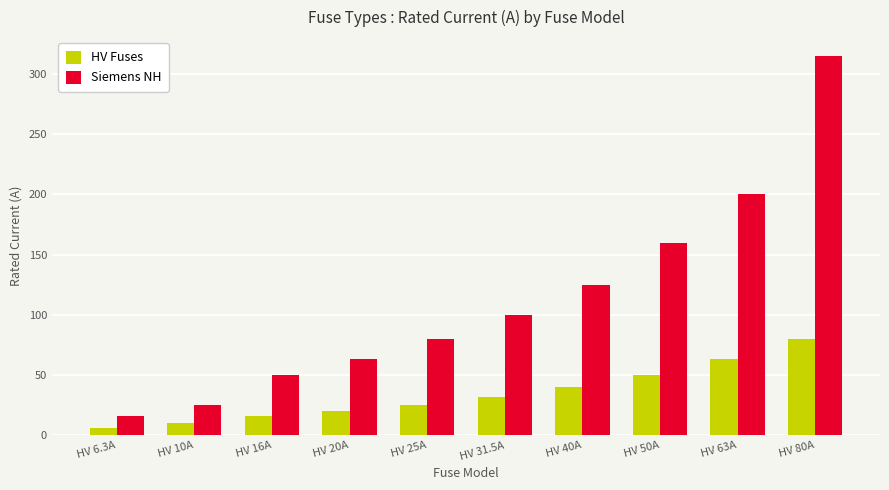

Does the chart contain stacked bars?

No